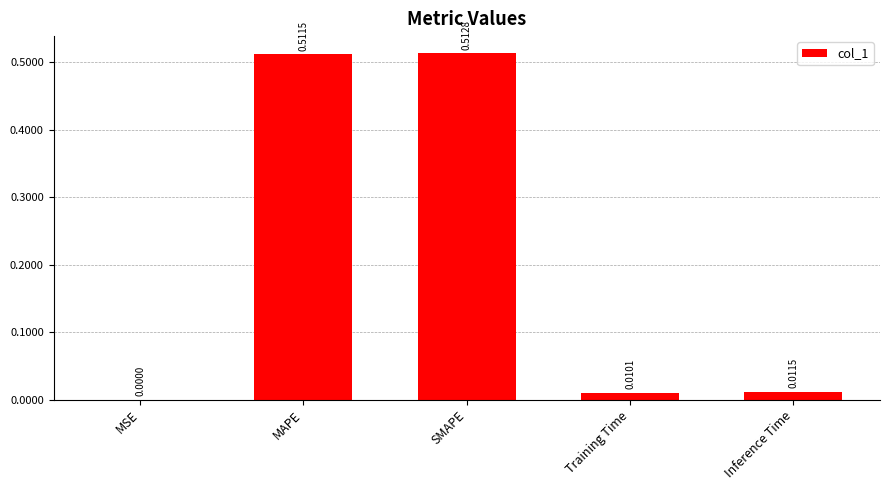

Which category has the highest value across all series?

SMAPE